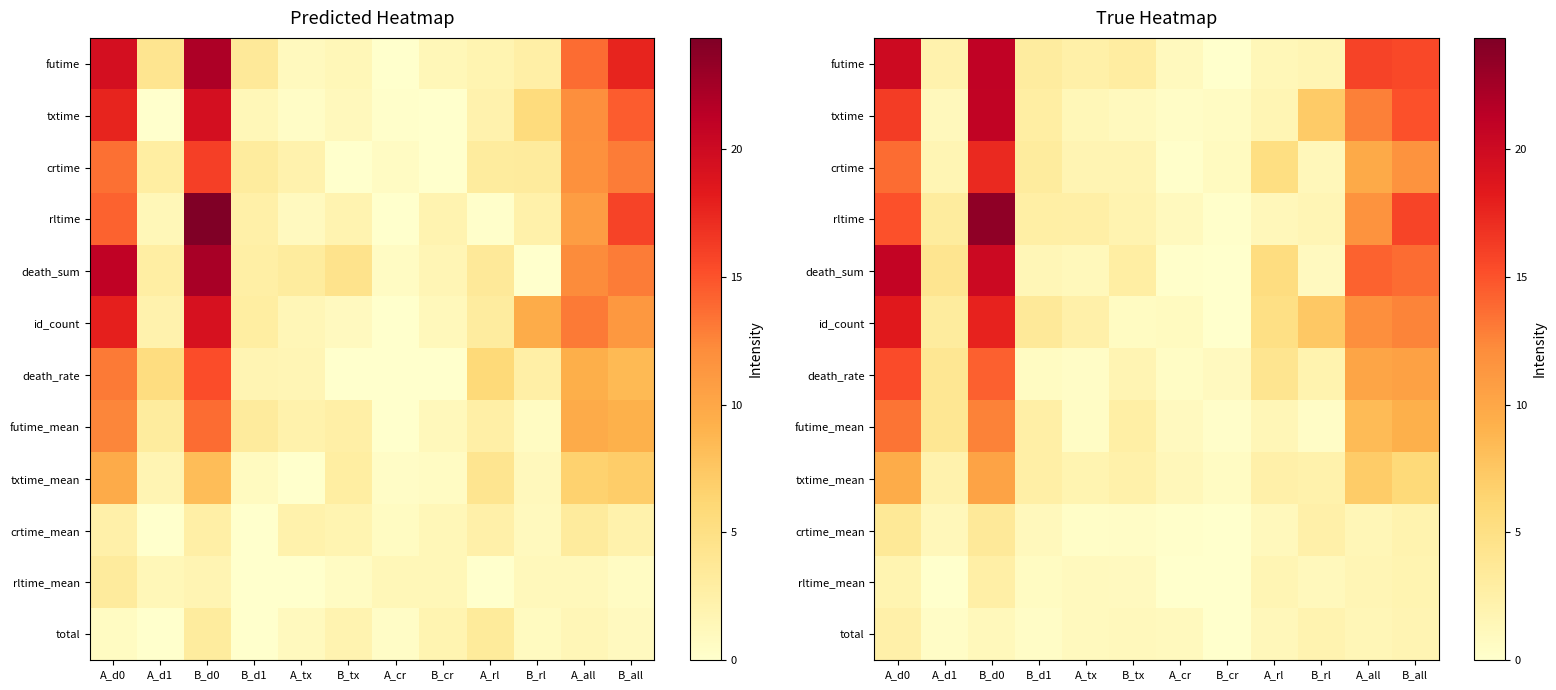

At how many categories does at least one series exceed 21?

1